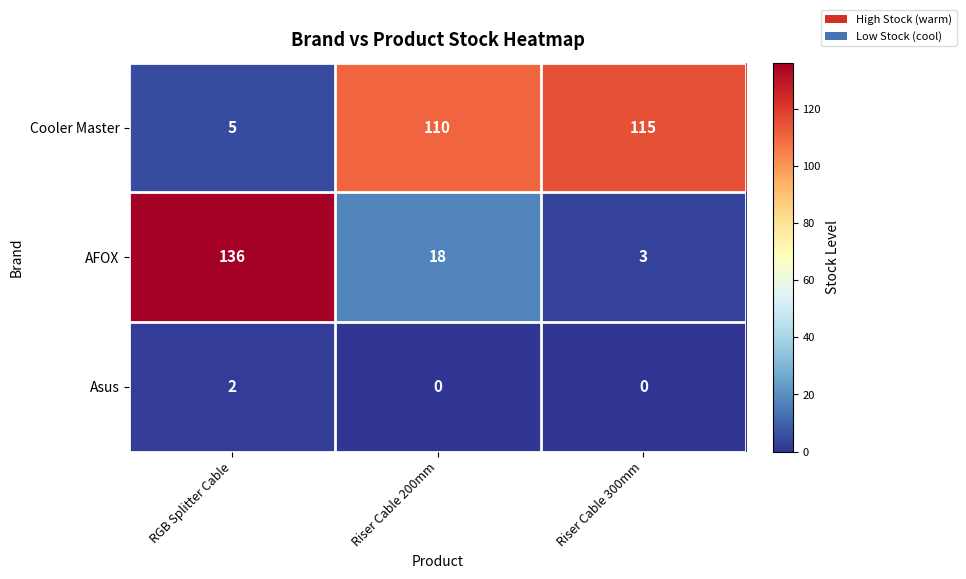

Reading left to right, transcribe all the data shown in this chart.

Cooler Master: 5	110	115
AFOX: 136	18	3
Asus: 2	0	0